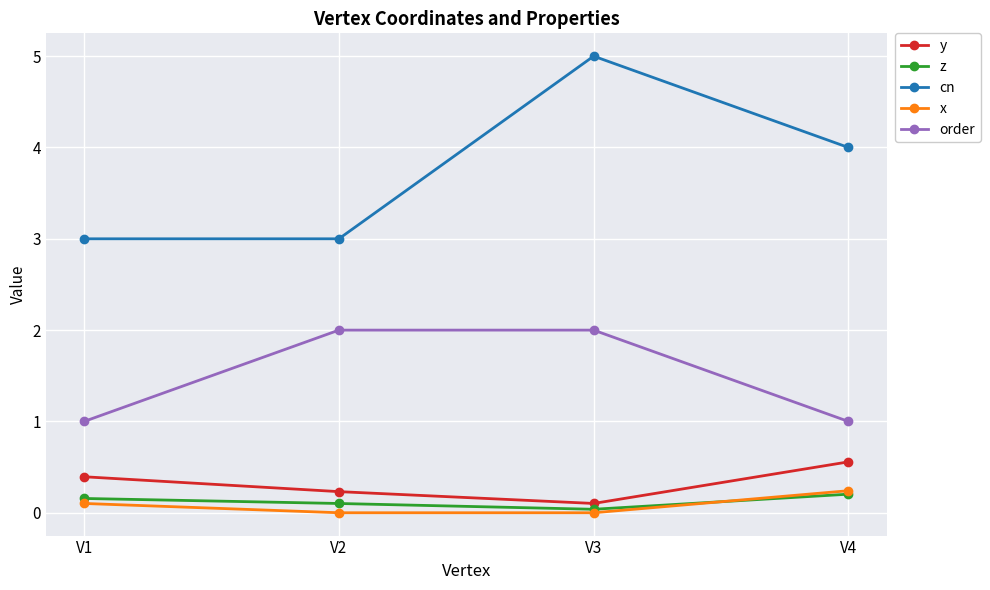

Count the number of data series in this chart.

5